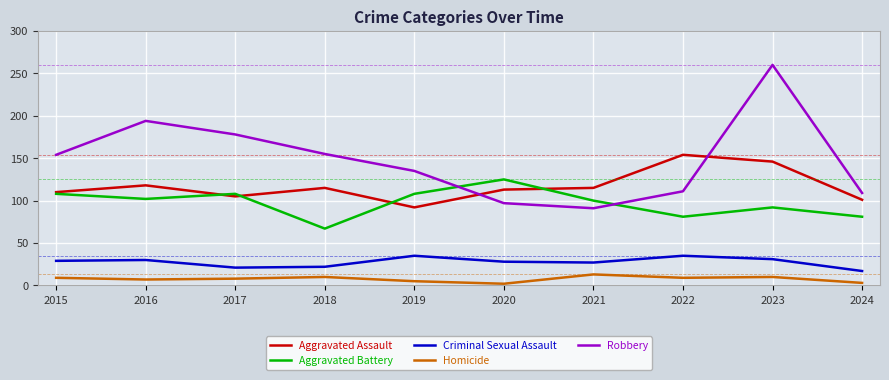

True or false: Homicide and Aggravated Battery intersect in this chart.

False